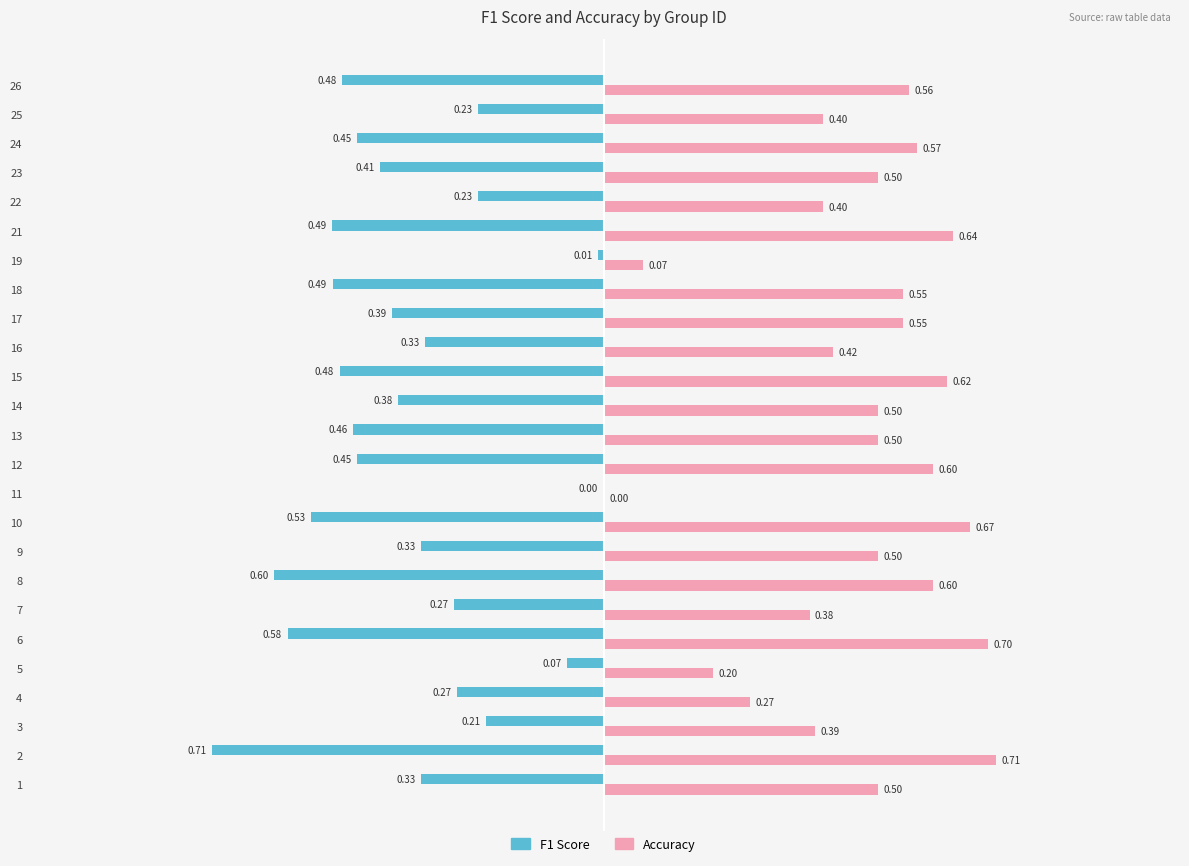

What is the sum of the Accuracy values at 9 and 13?

1.0